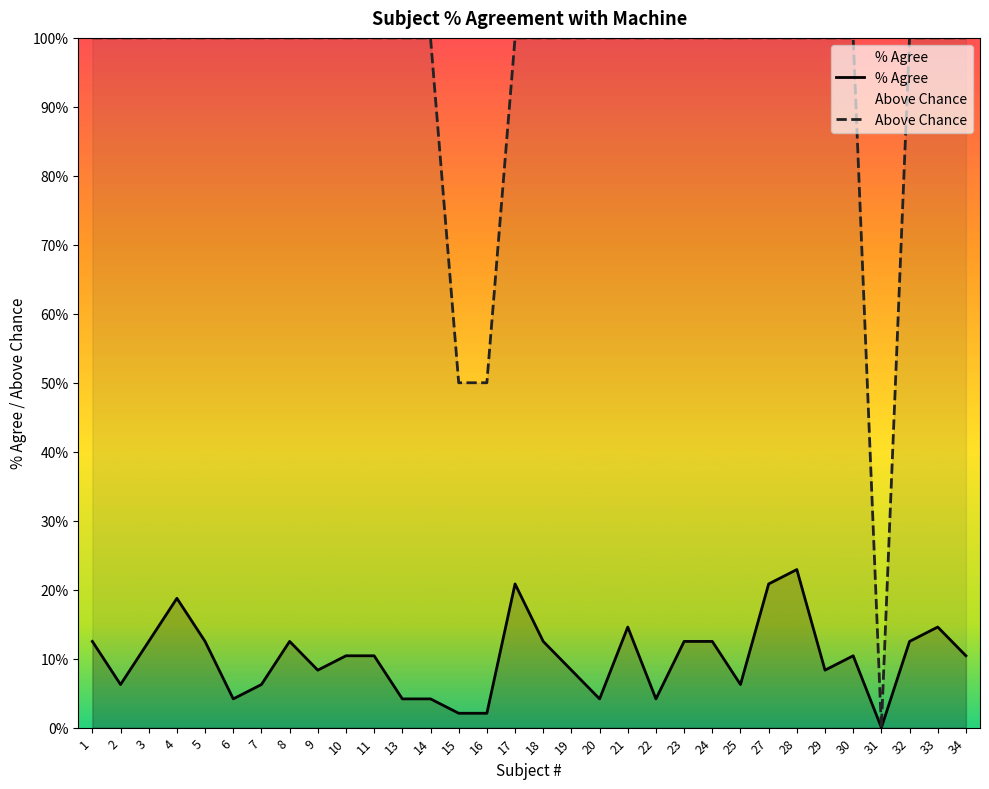

How many values in Above Chance are above zero?

31